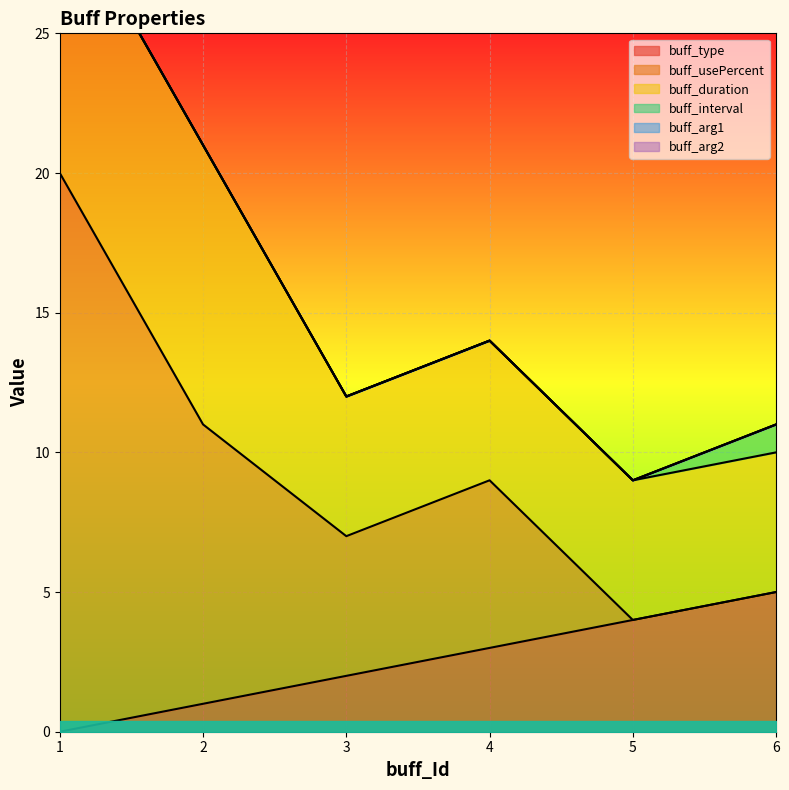

What is the value of the buff_duration point at the 5th from the left?

5